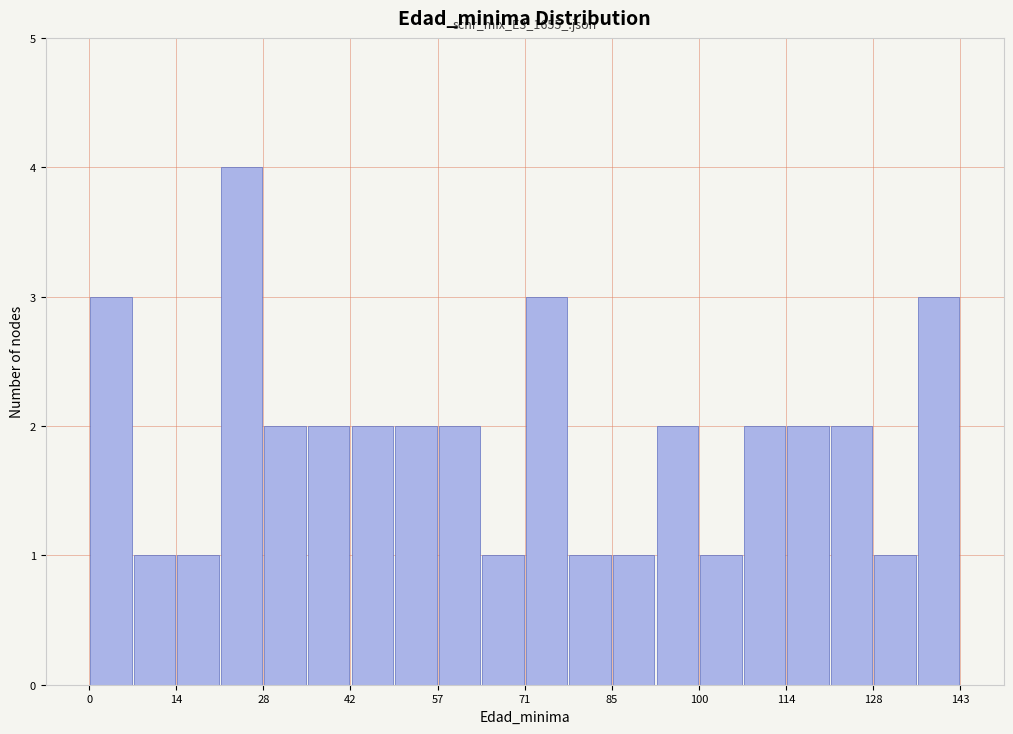

Around what value on the x-axis is the tallest bar? Give the approximate position of its centre, as read against the axis.

26